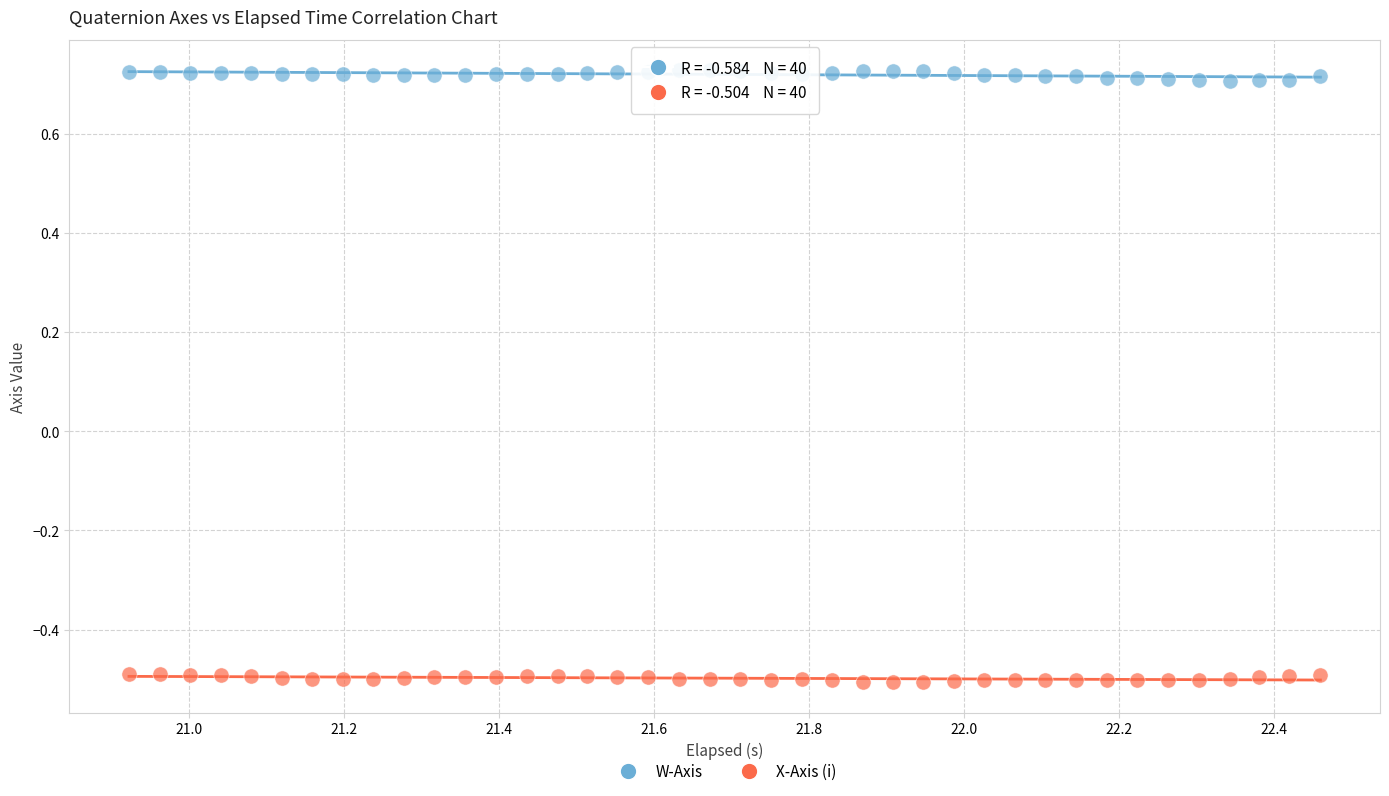

Across all data points, what is the range of X values (max minus min)?

1.5